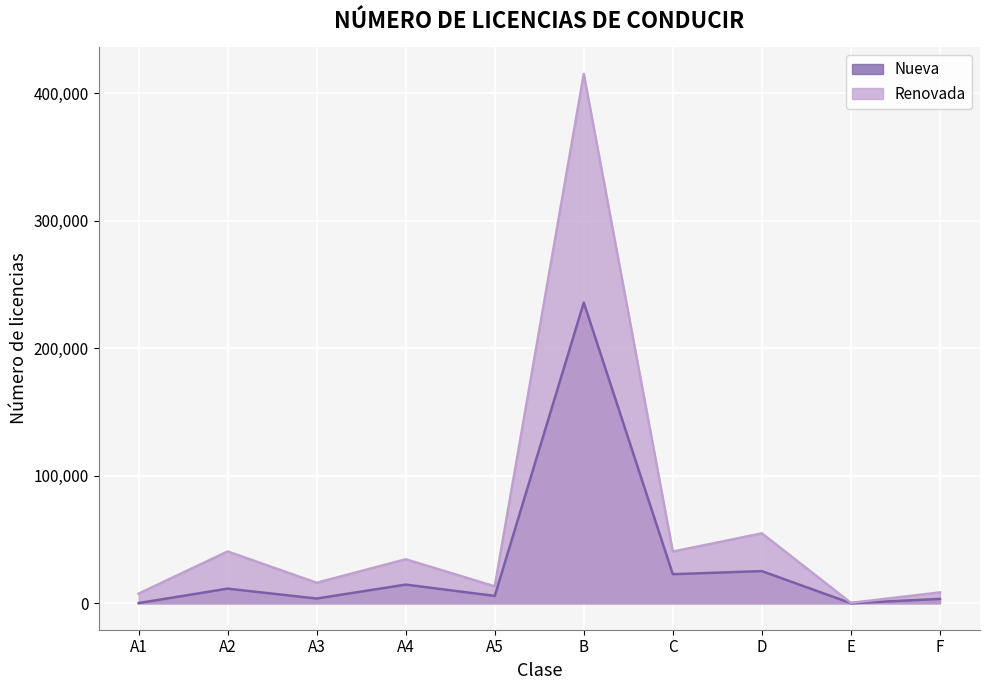

At which category is the sum across all series the highest?

B